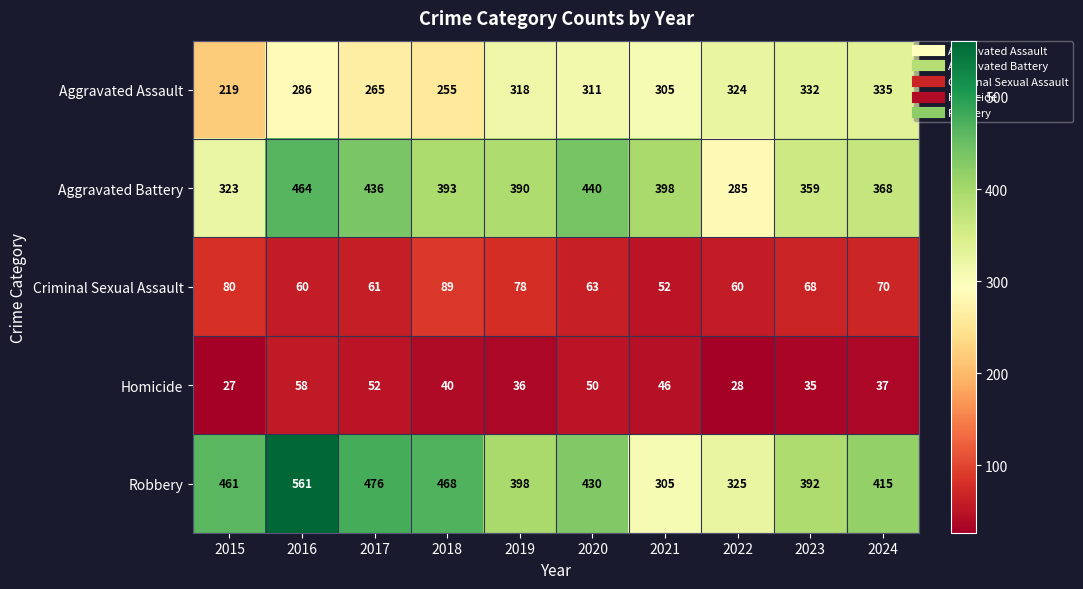

Which series has the largest total across all categories?

Robbery